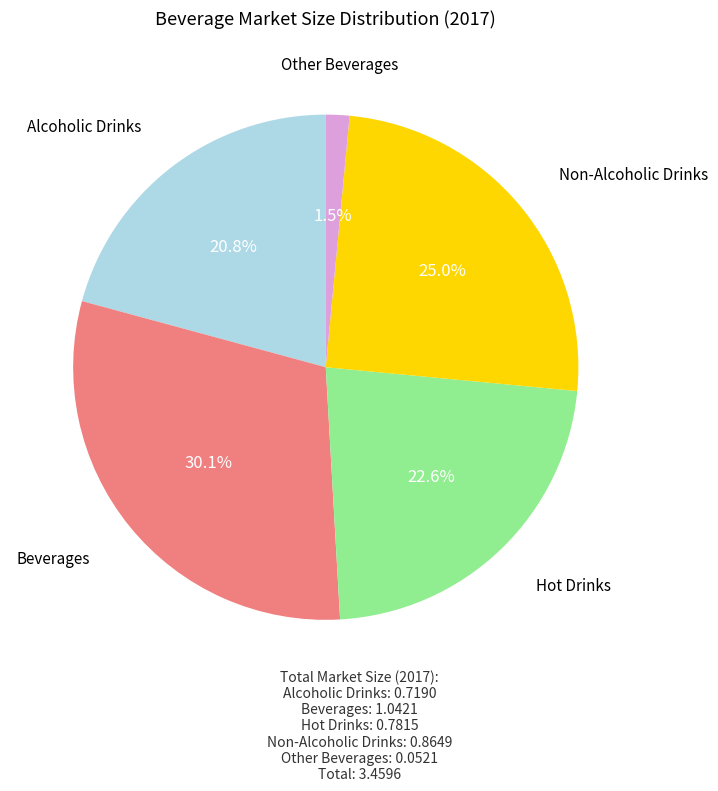

Does any single category account for the majority?

No